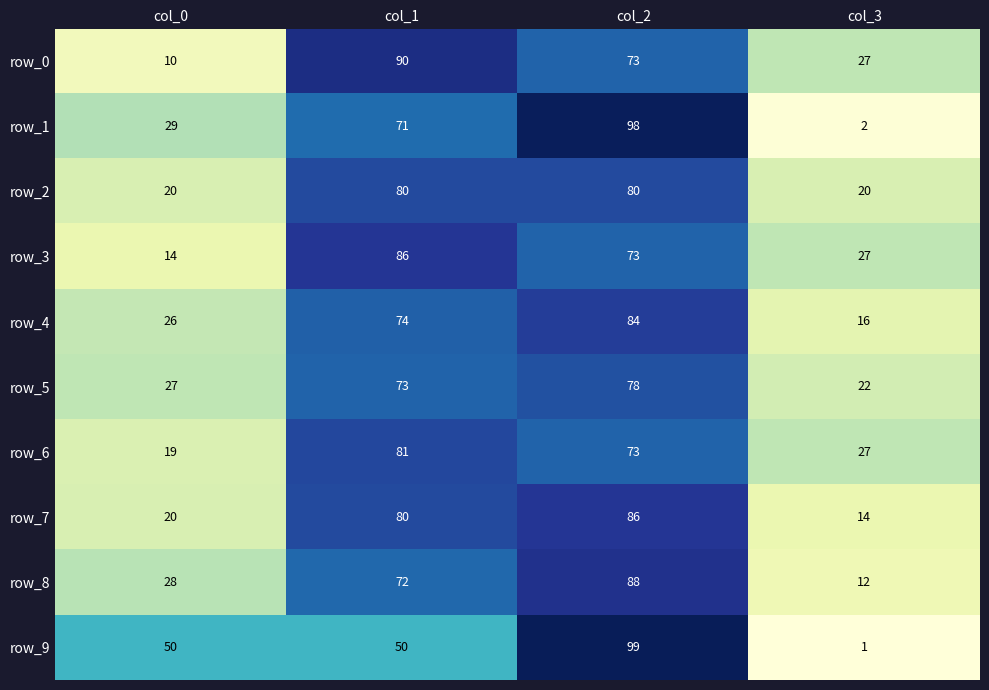

Which series has the widest spread of values?

row_9